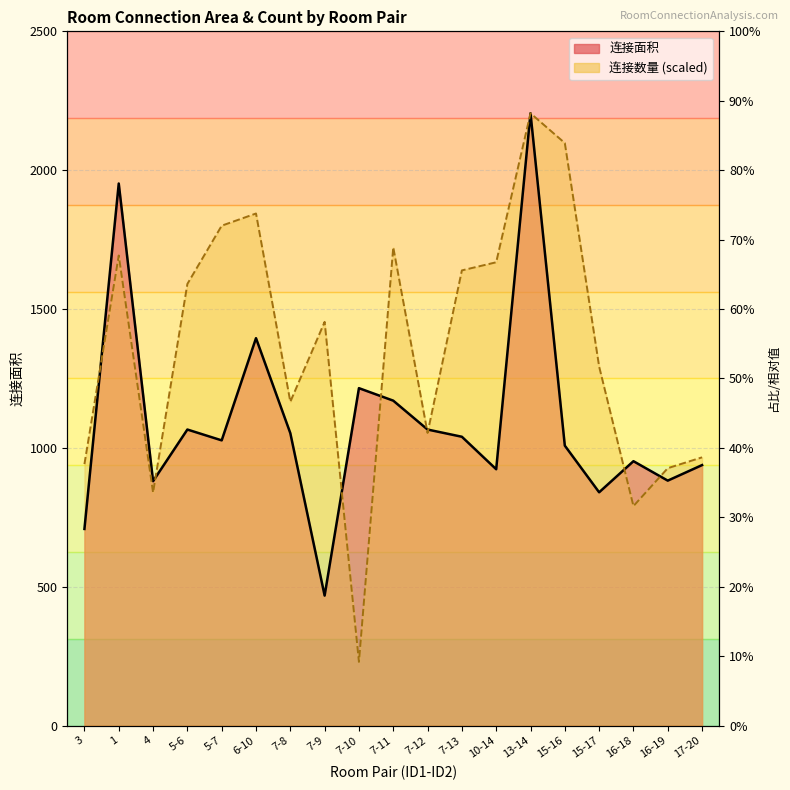

What is the total value across all series at 4?

1719.1